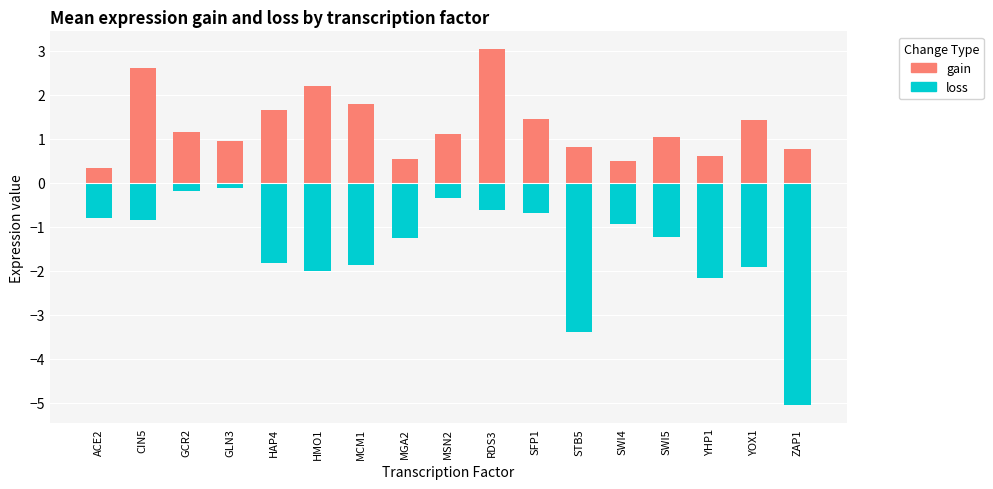

At which label does loss first exceed -1?

ACE2